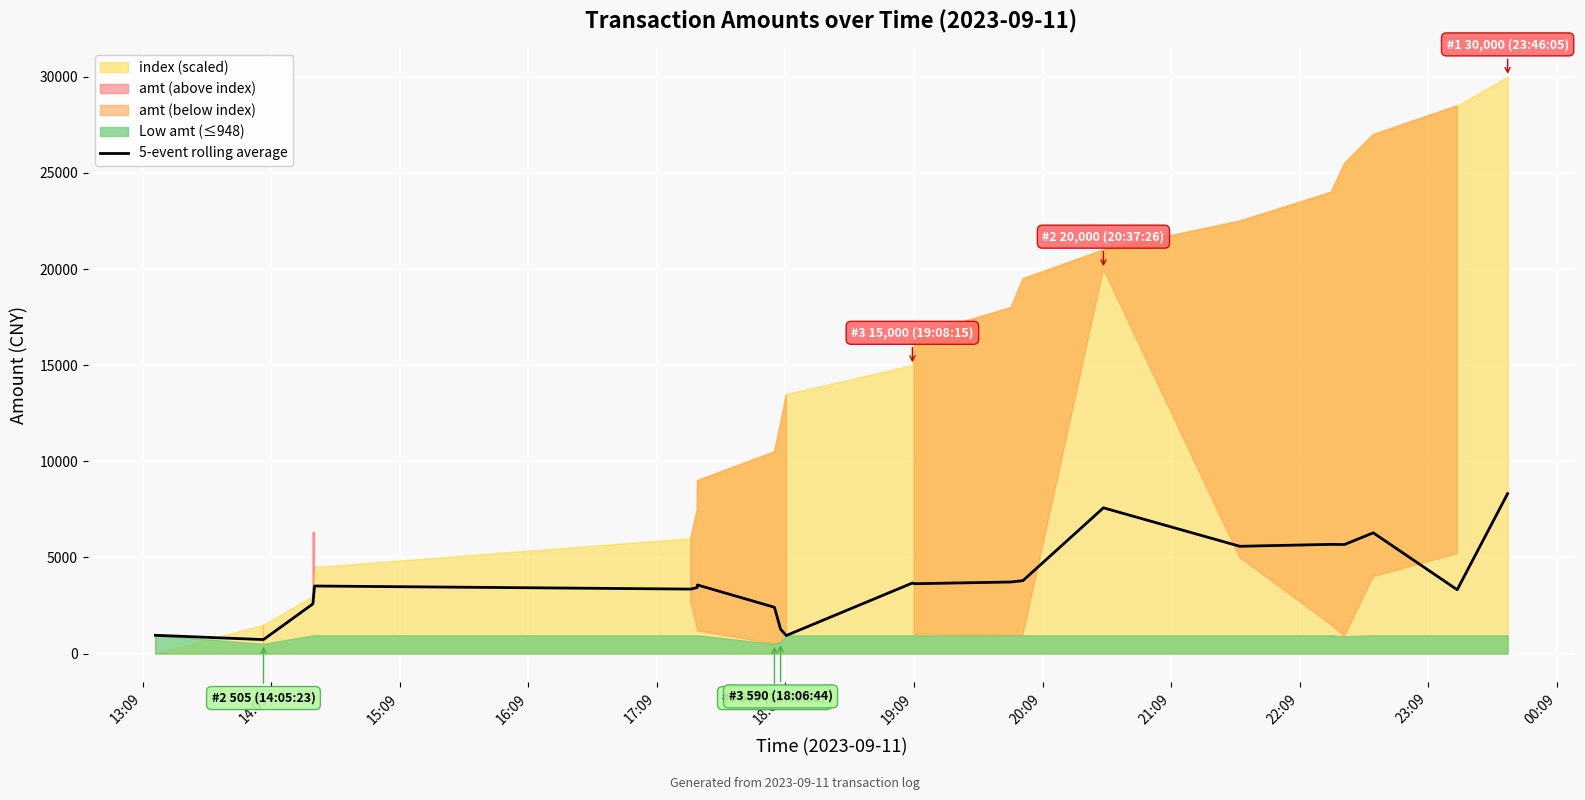

What is the maximum value for 5-event rolling average?

8320.0